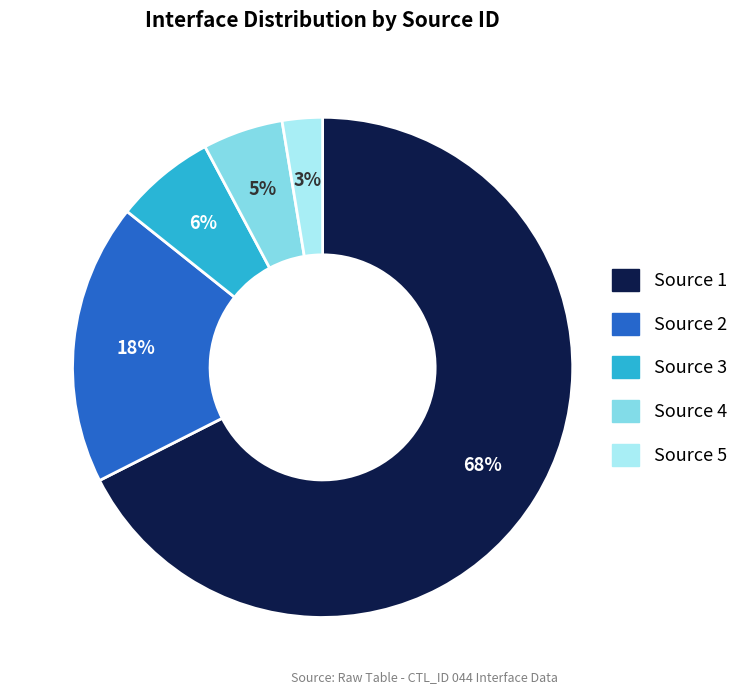

Count the number of slices in the pie.

5